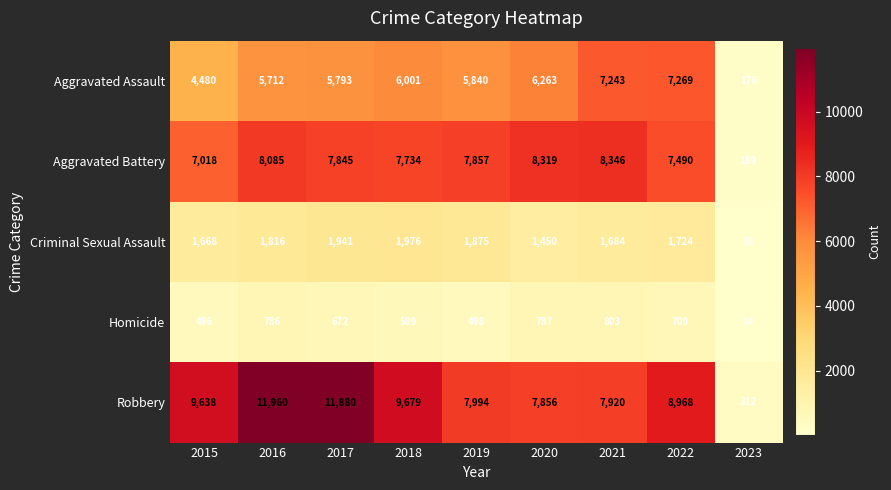

What is the difference between the highest and lowest values at 2017?

11208